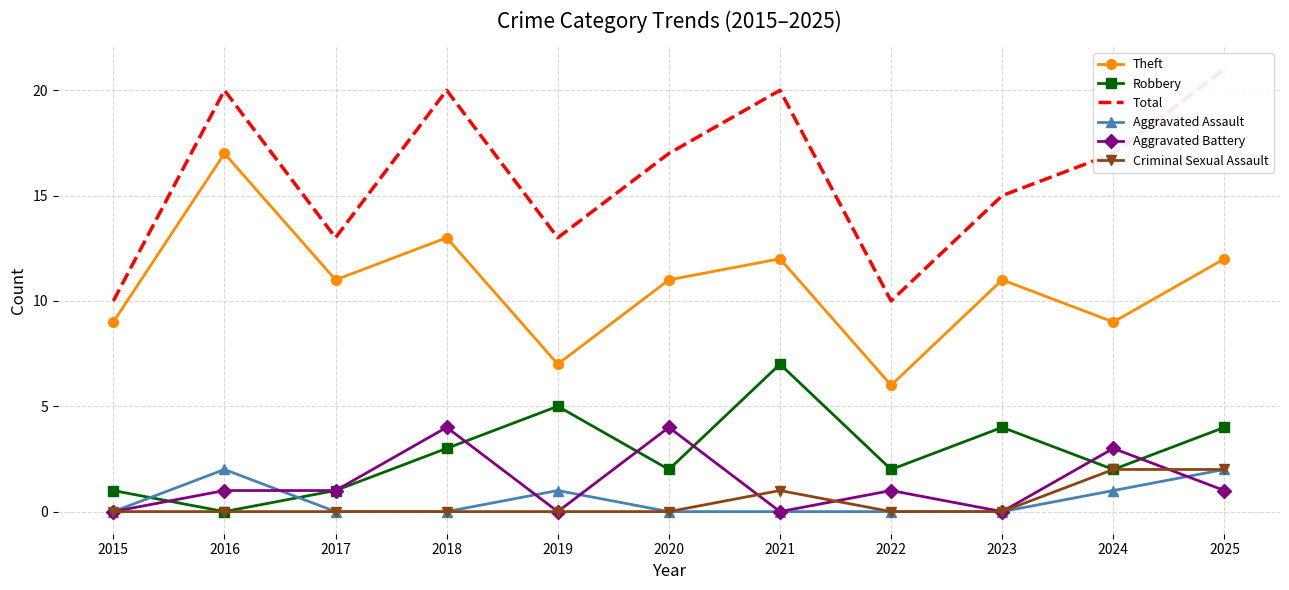

List the labels in order of Aggravated Battery value, smallest first.

2015, 2019, 2021, 2023, 2016, 2017, 2022, 2025, 2024, 2018, 2020